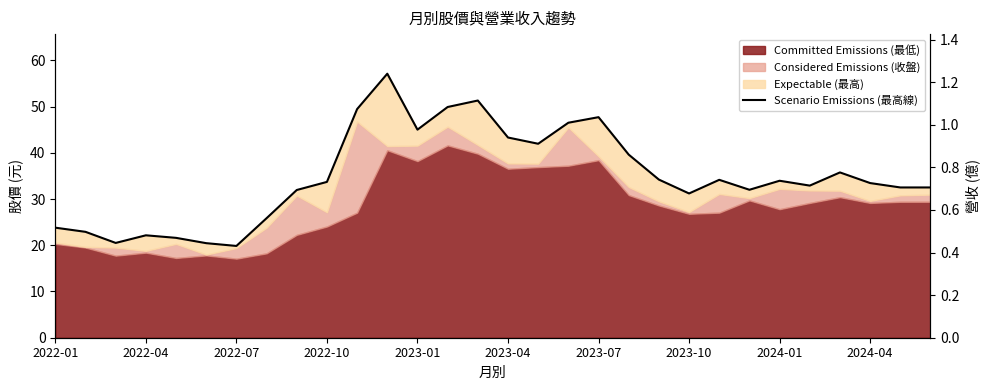

Is it true that the value at 2024-04 is 51.4?

False